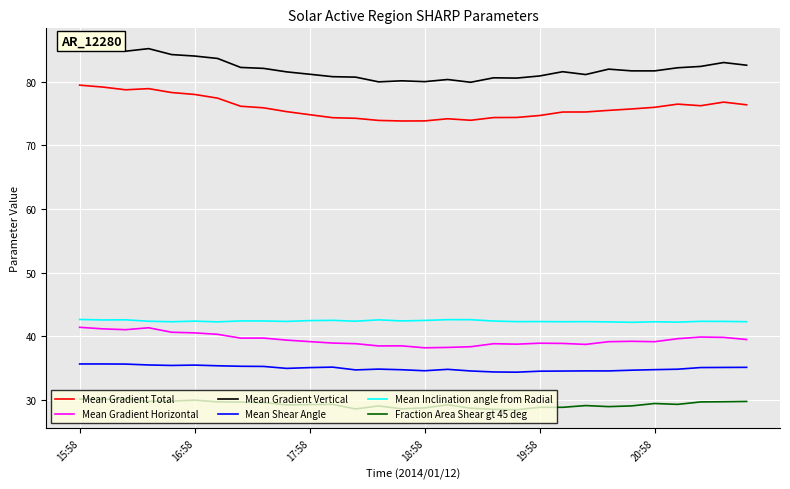

Which category has the highest value in the Mean Gradient Horizontal series?

15:58